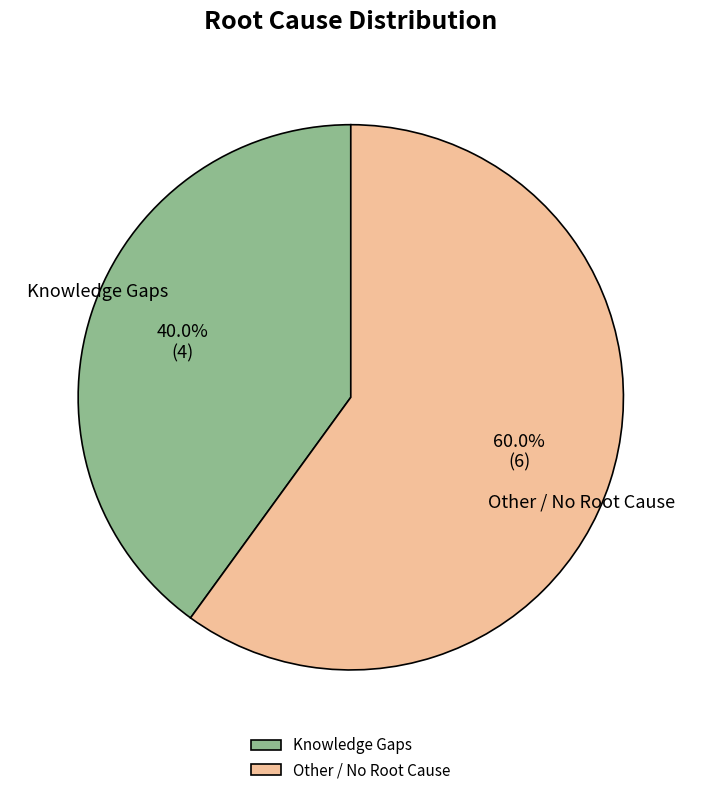

Which has a higher value, Other / No Root Cause or Knowledge Gaps?

Other / No Root Cause